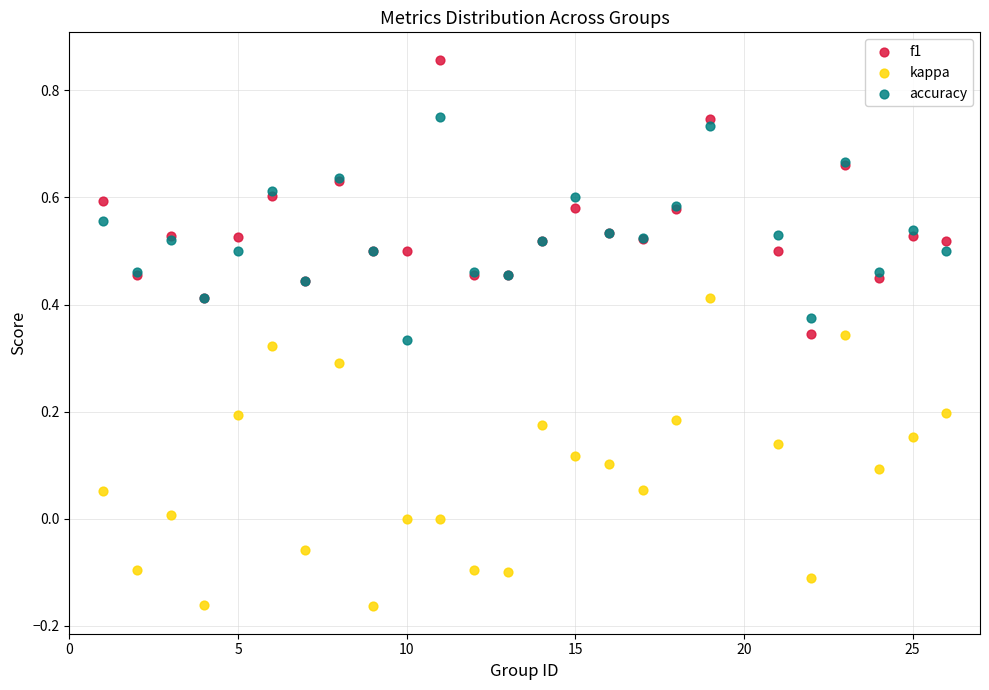

Which series has the widest spread of Y values?

kappa